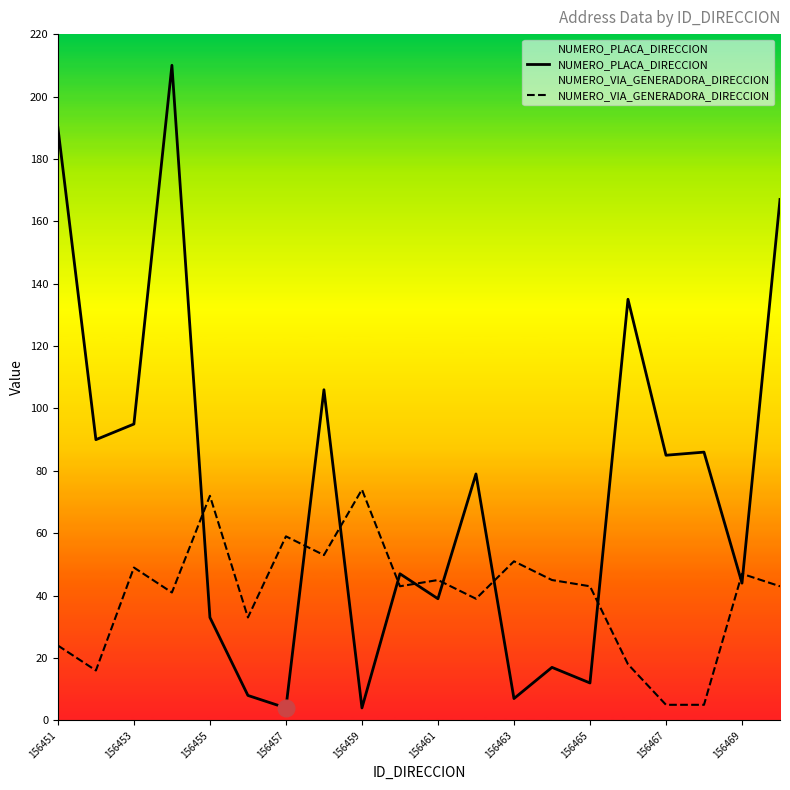

After their last crossing, which series has the higher values: NUMERO_PLACA_DIRECCION or NUMERO_VIA_GENERADORA_DIRECCION?

NUMERO_PLACA_DIRECCION